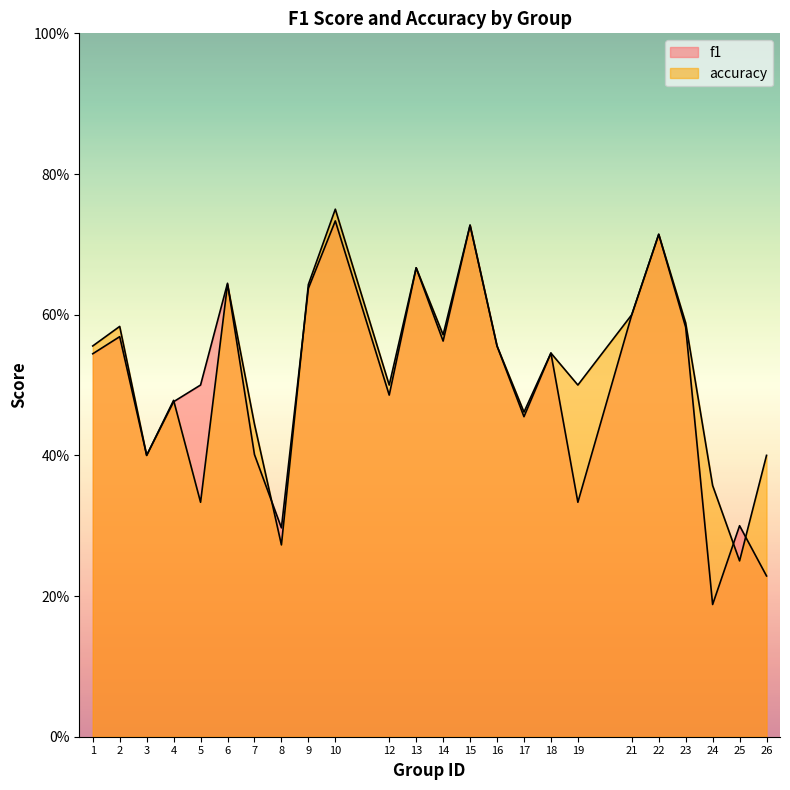

How many series are shown in this chart?

2